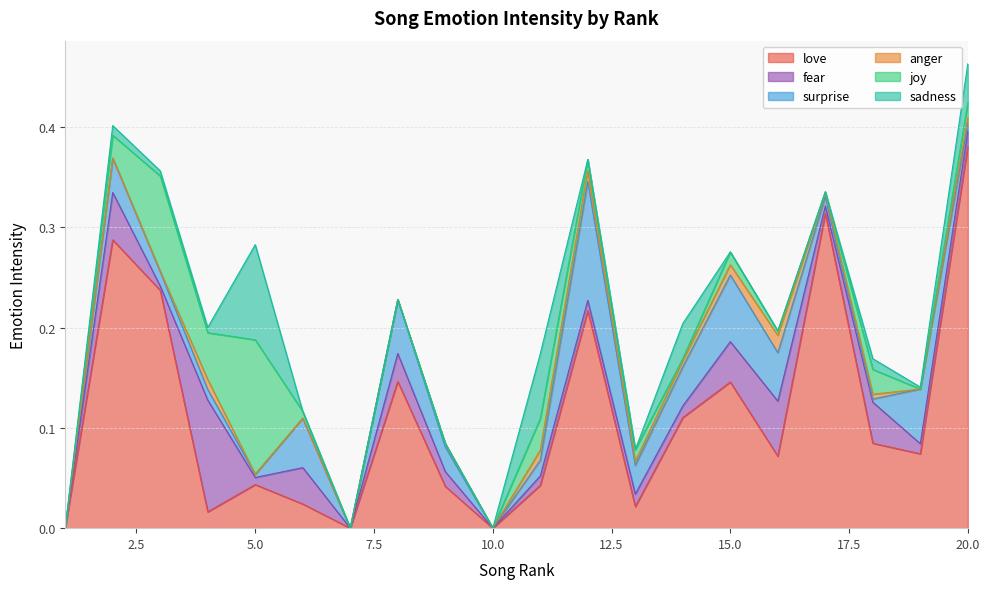

Which series ends up on top after the final intersection of joy and sadness?

sadness